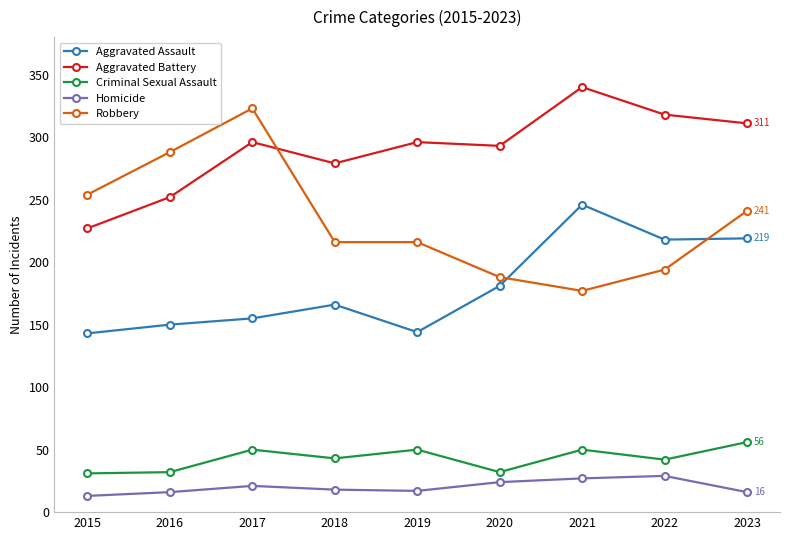

True or false: Homicide has more than 1 points higher than both neighbors.

True